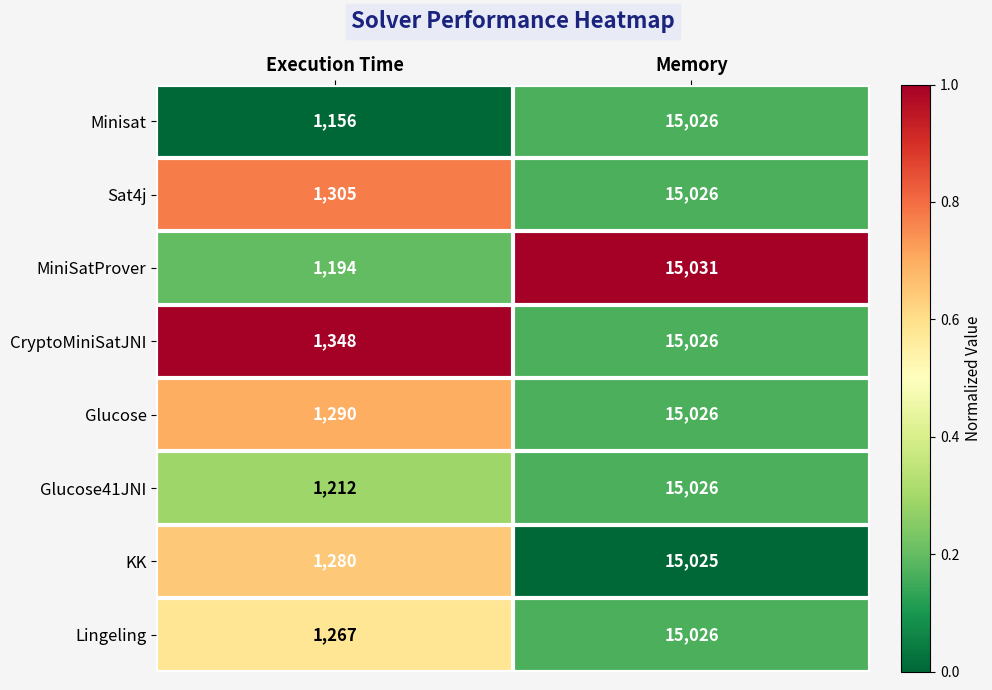

Which series changed the most between Execution Time and Memory?

Minisat